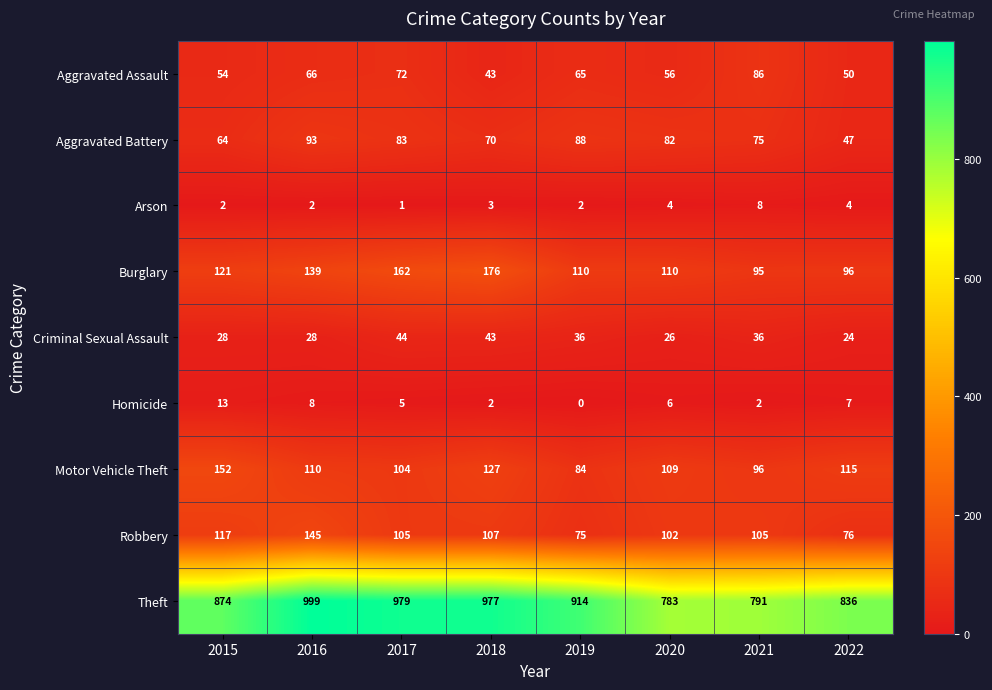

What is the difference between the maximum and minimum values in the Aggravated Assault series?

43